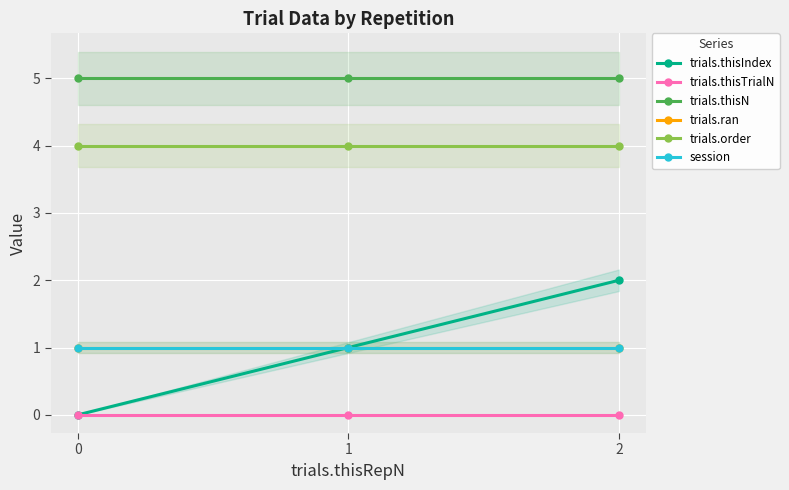

Rank the series by their maximum value, from highest to lowest.

trials.thisN, trials.order, trials.thisIndex, trials.ran, session, trials.thisTrialN